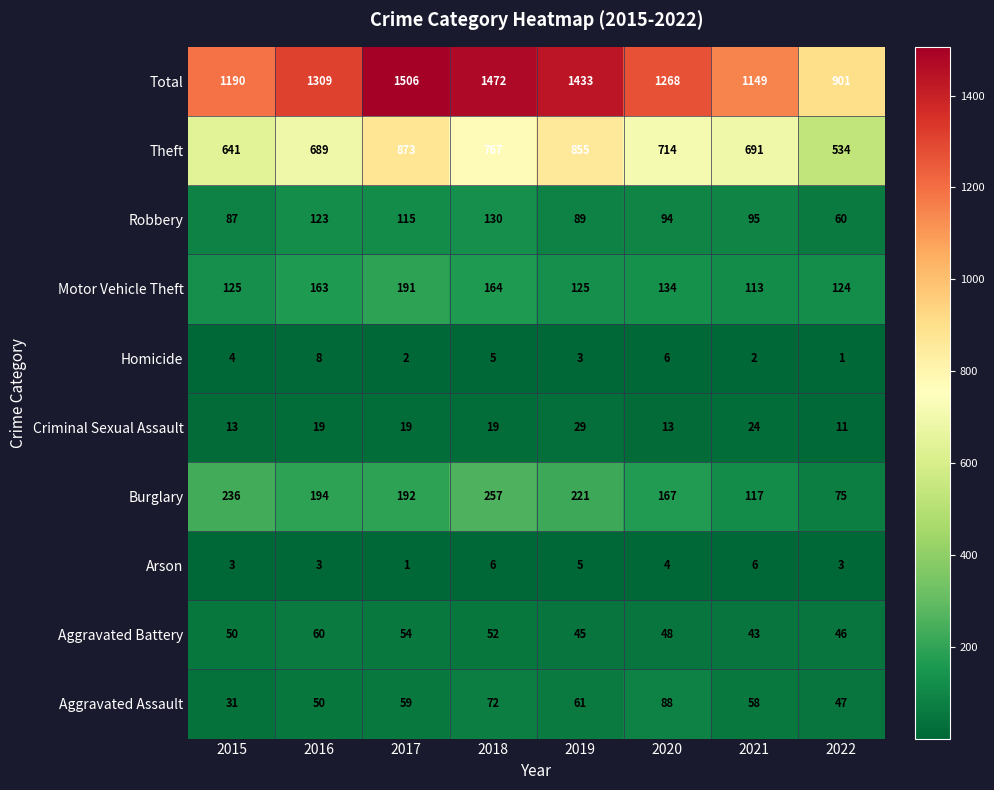

Which series has the widest spread of values?

Total